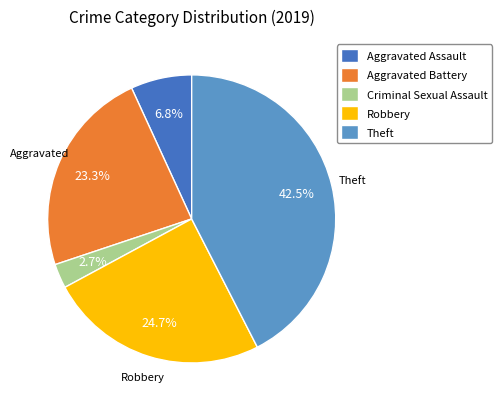

To the nearest percent, what is the difference between the Theft and Robbery slice percentages?

18%